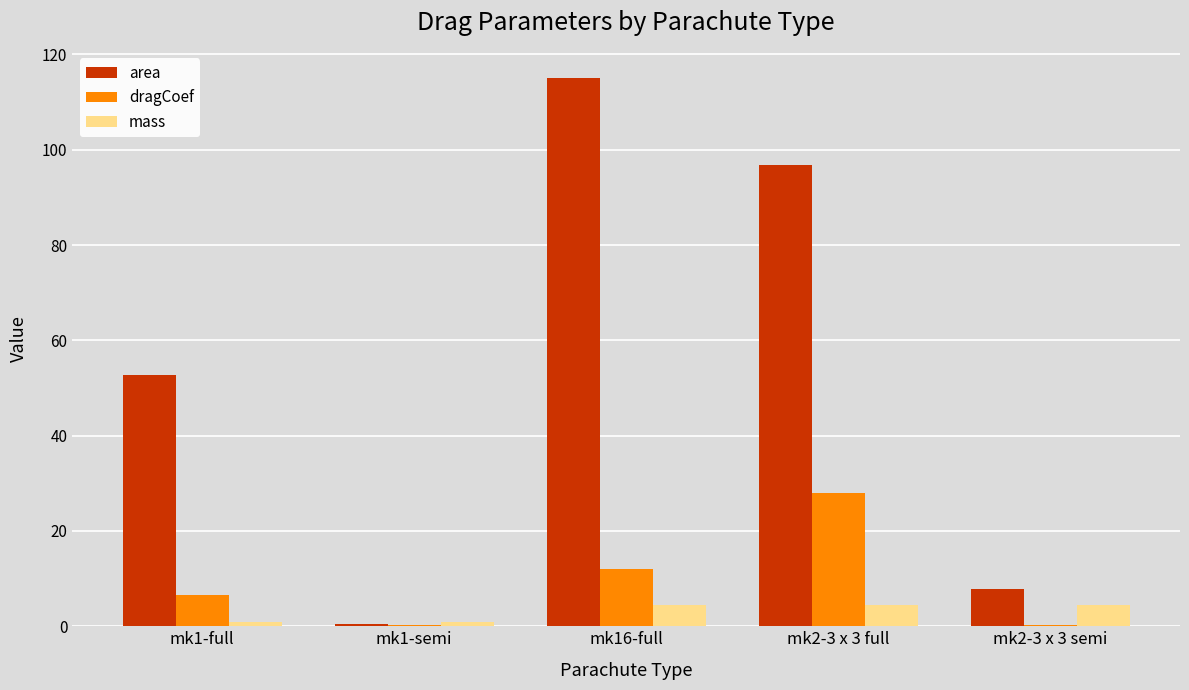

Which series has the widest spread of values?

area